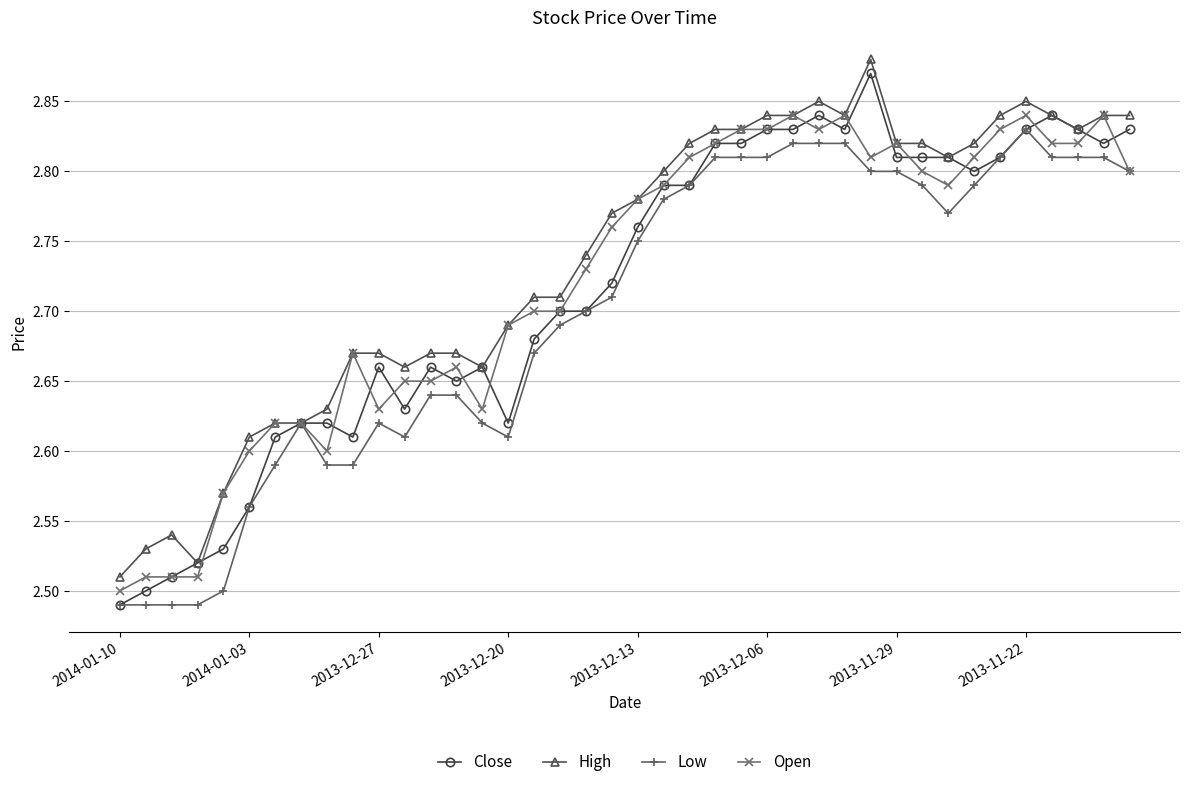

List the series in order of their peak value, highest first.

High, Close, Open, Low